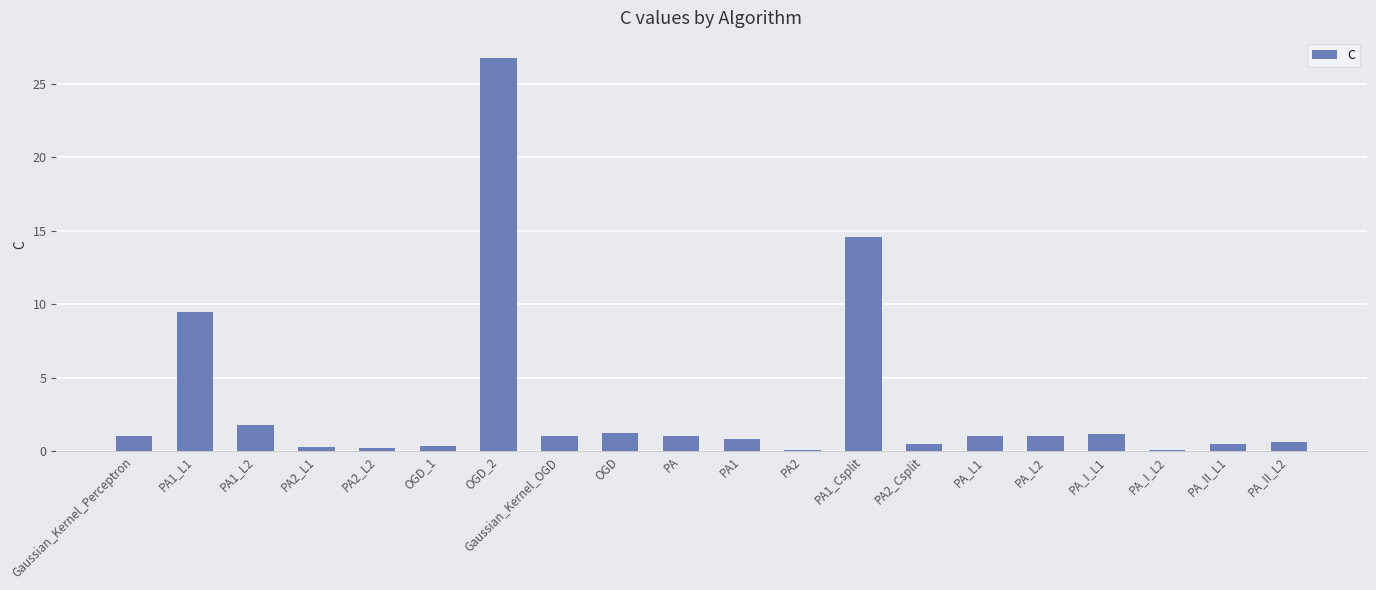

The value at PA1 is 0.8. True or false?

True